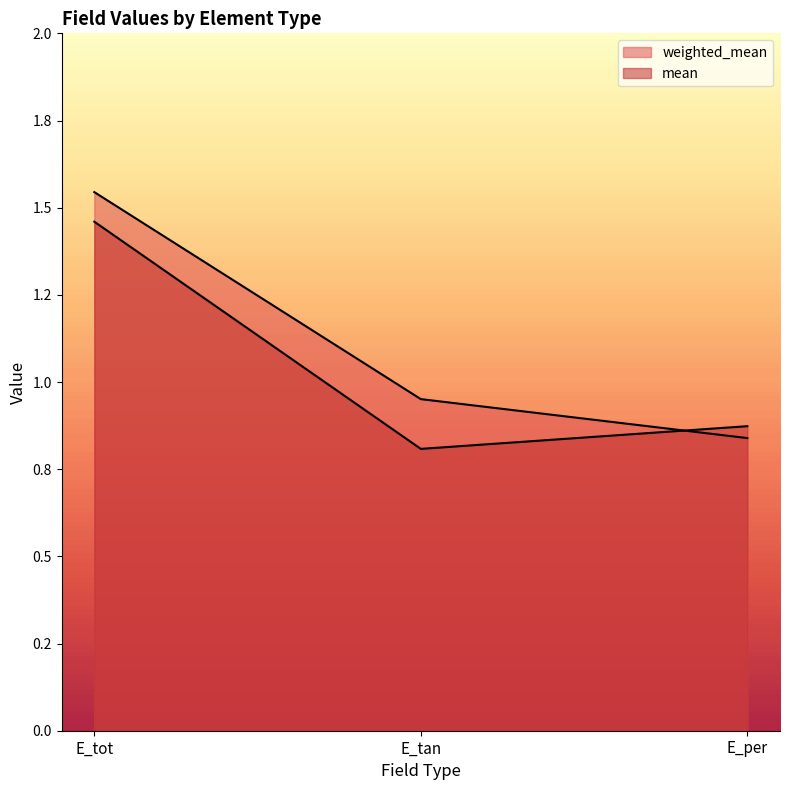

Reading left to right, list all the values displayed in this chart.

weighted_mean: 1.5	1.0	0.8
mean: 1.5	0.8	0.9